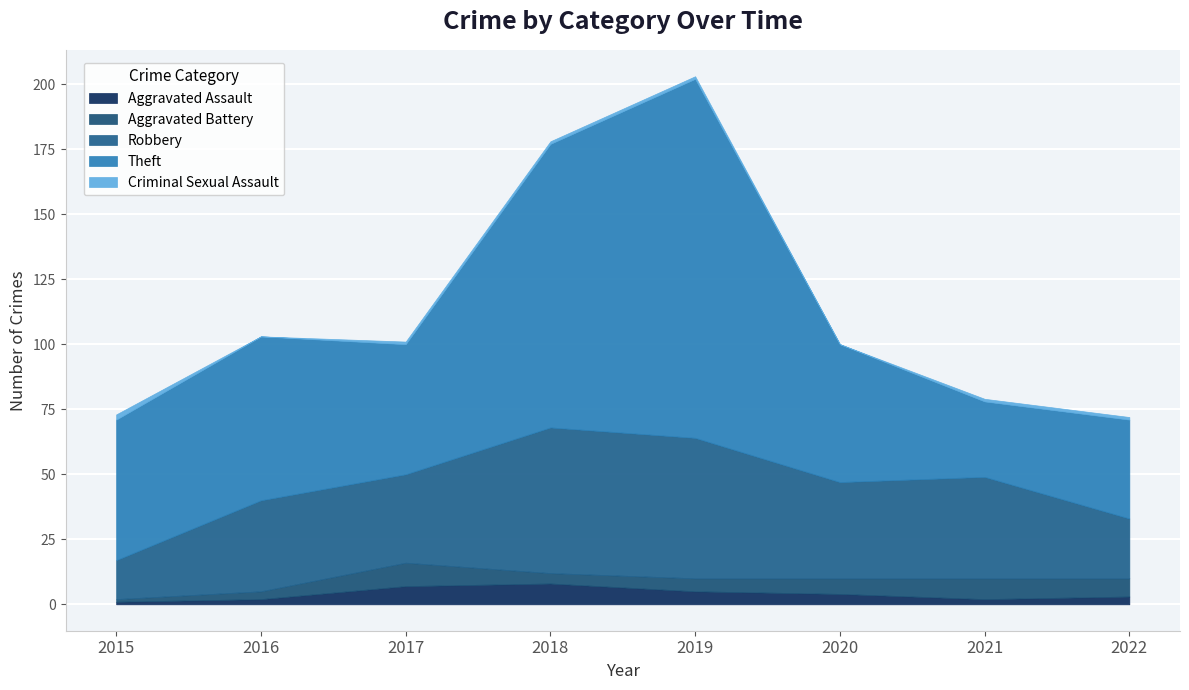

At which label does Aggravated Battery first exceed 6?

2017